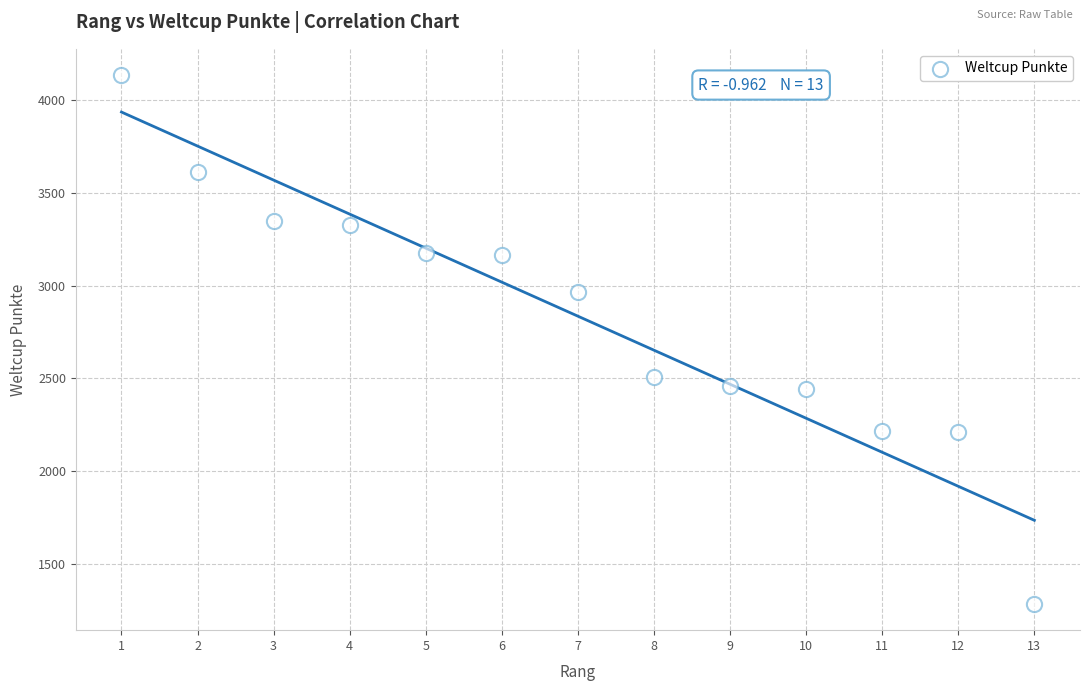

What is the range of X values (max minus min)?

12